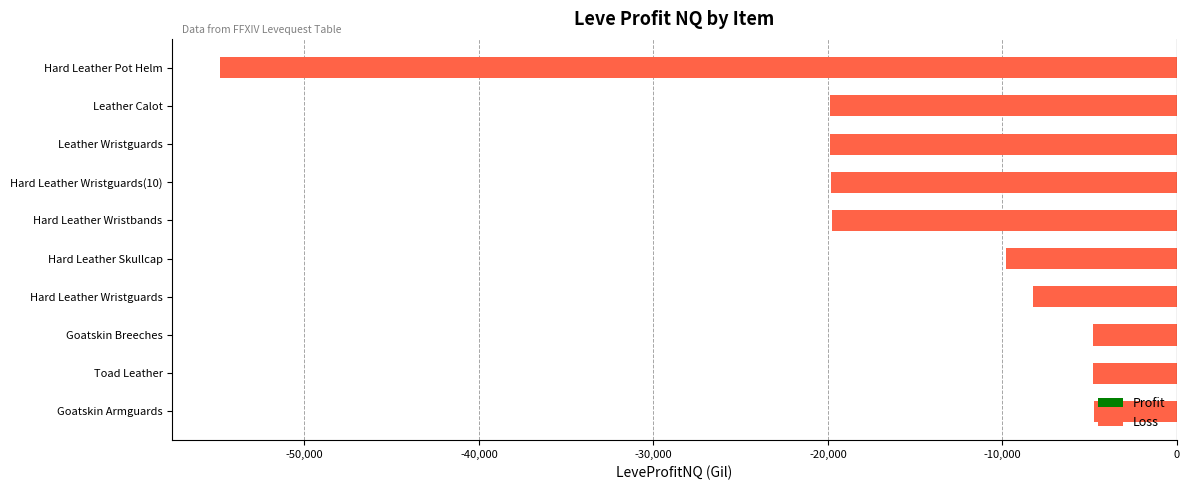

The value at Goatskin Armguards is -4724.0. True or false?

True